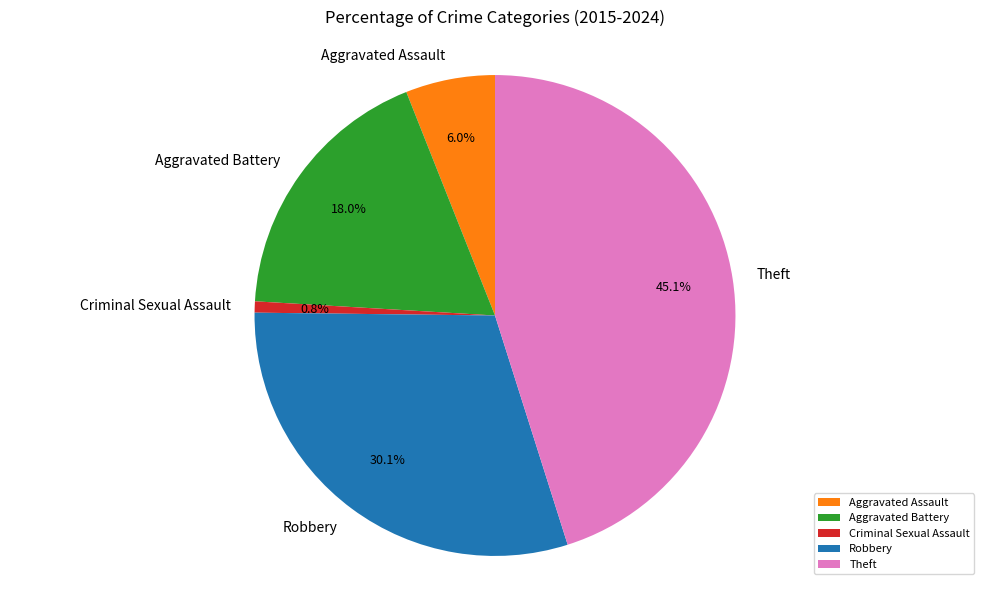

Is the sum of Aggravated Battery and Robbery greater than half?

No